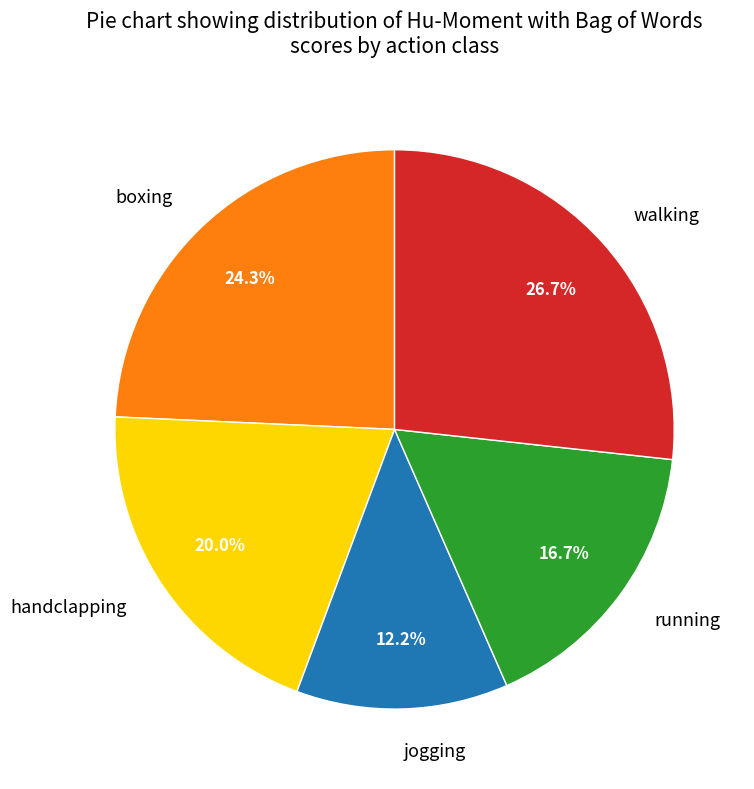

True or false: jogging accounts for 12% of the total.

True